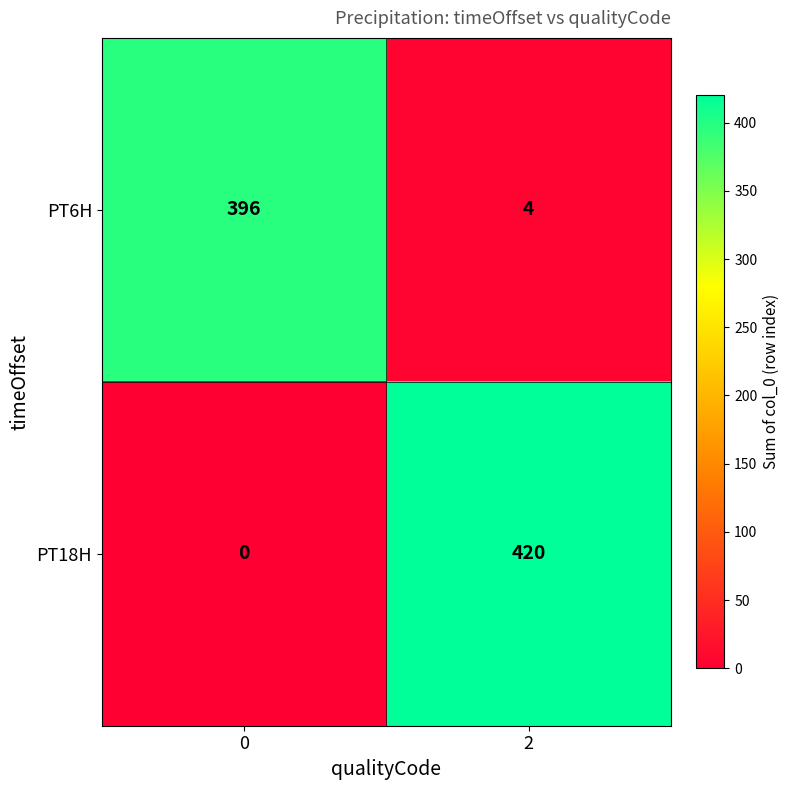

What is the total value across all series at 0?

396